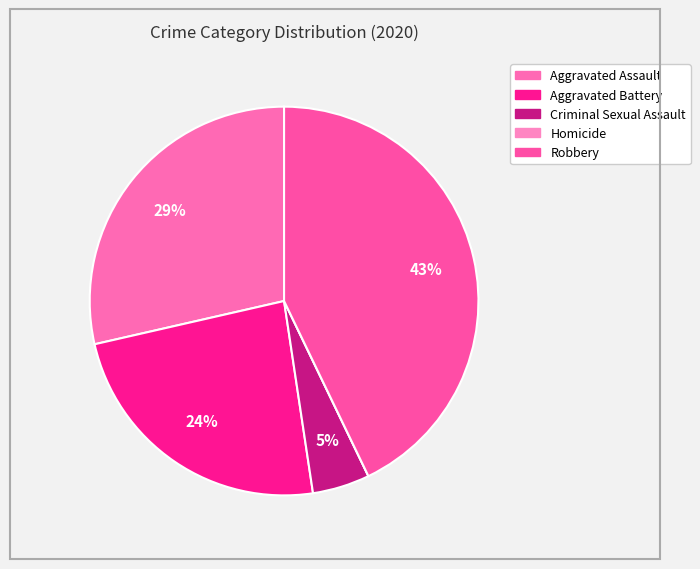

To the nearest percent, what percentage of the pie is Criminal Sexual Assault?

5%